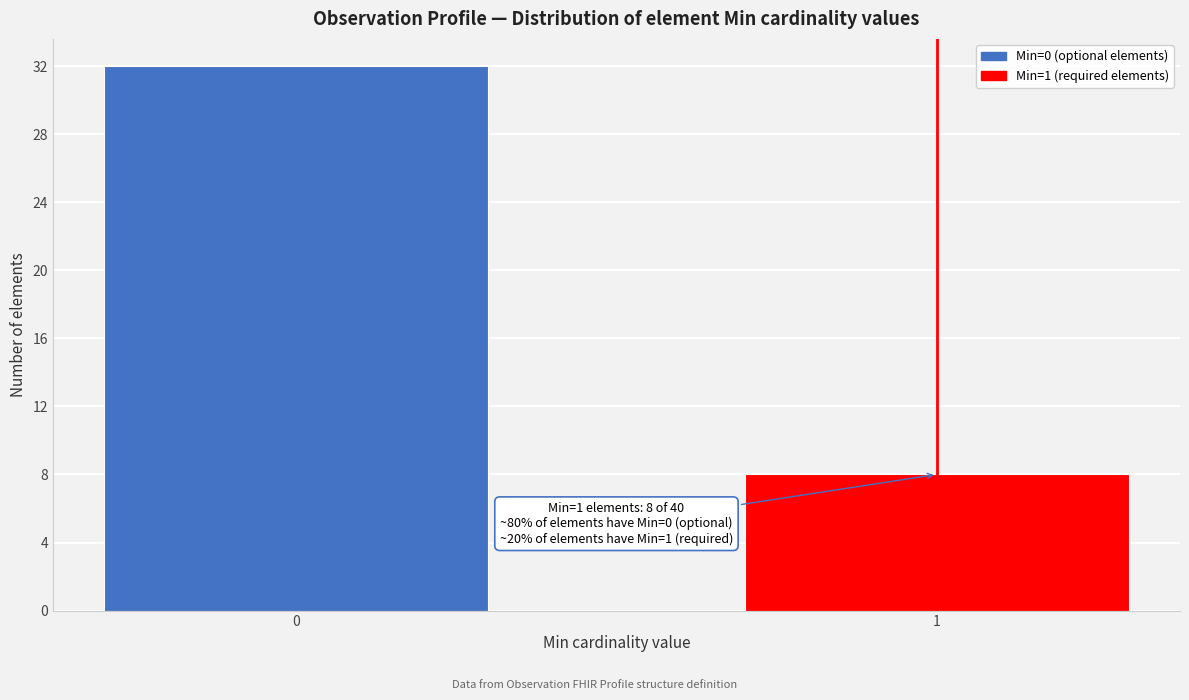

Reading right to left, transcribe all the data shown in this chart.

1=8	0=32